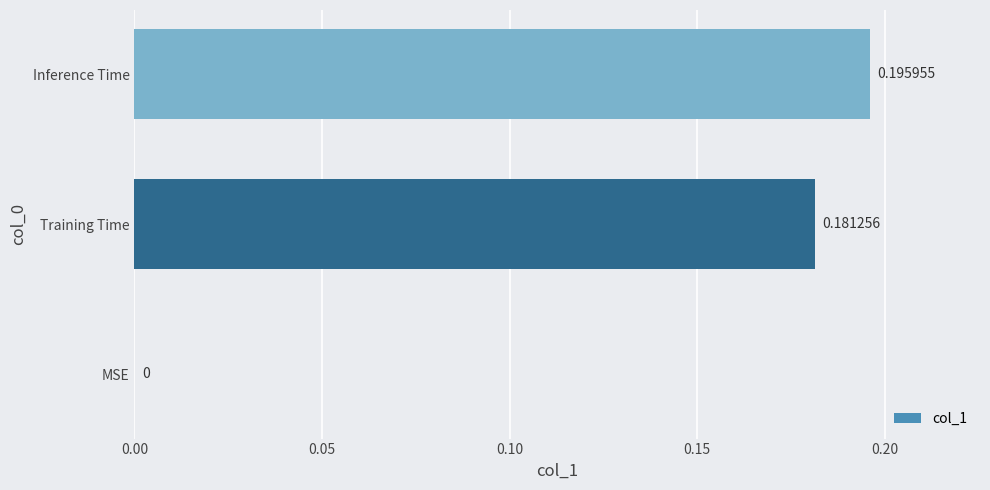

How many categories are shown in the chart?

3